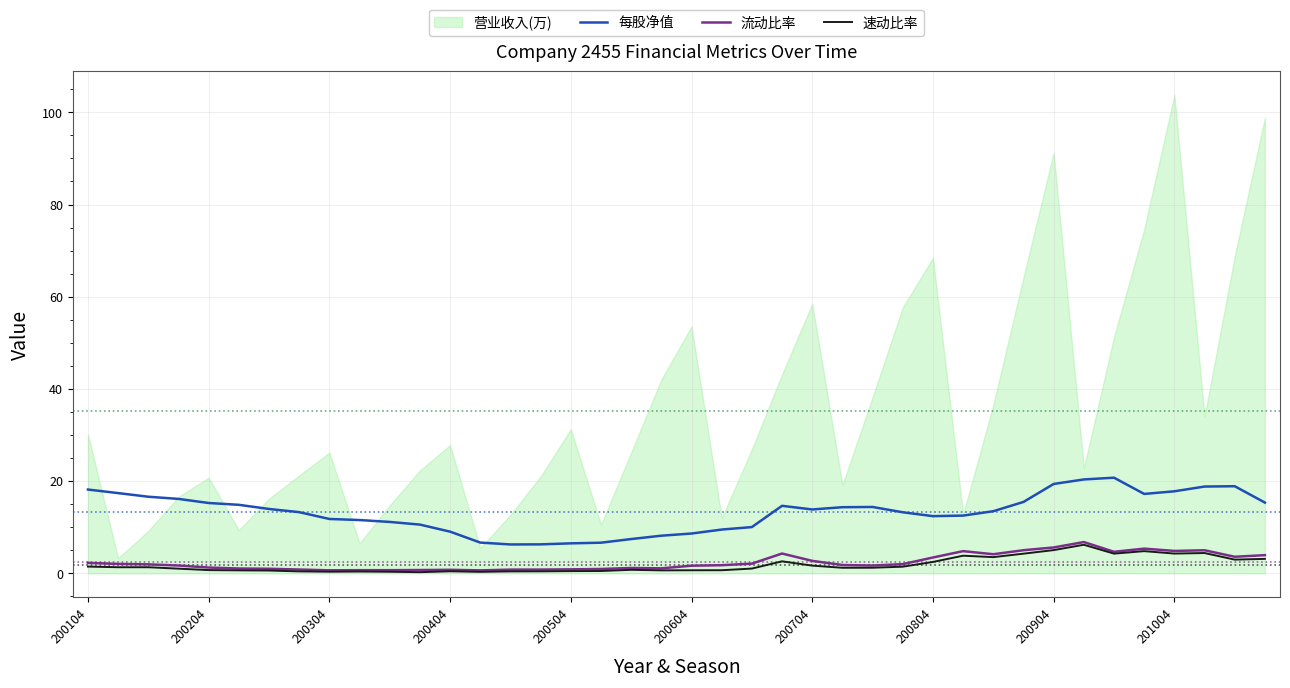

The value of 流动比率 at 200904 is 5.6. True or false?

True